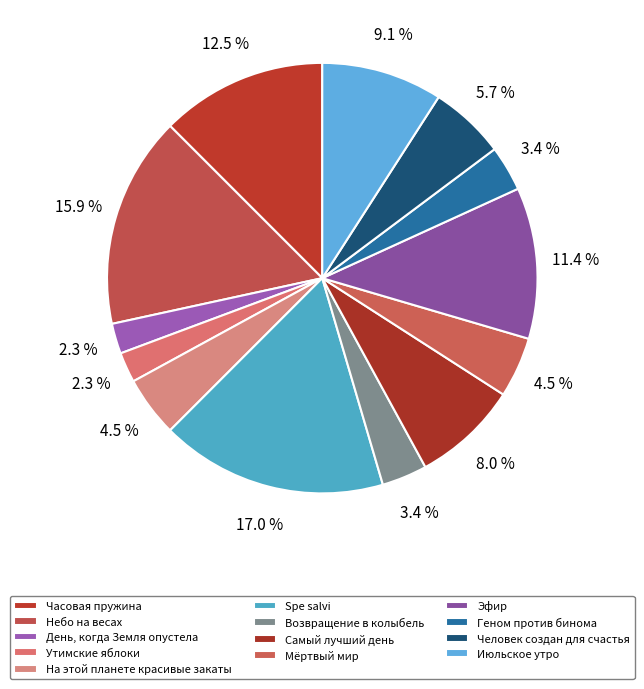

Does Самый лучший день account for over 50% of the chart?

No